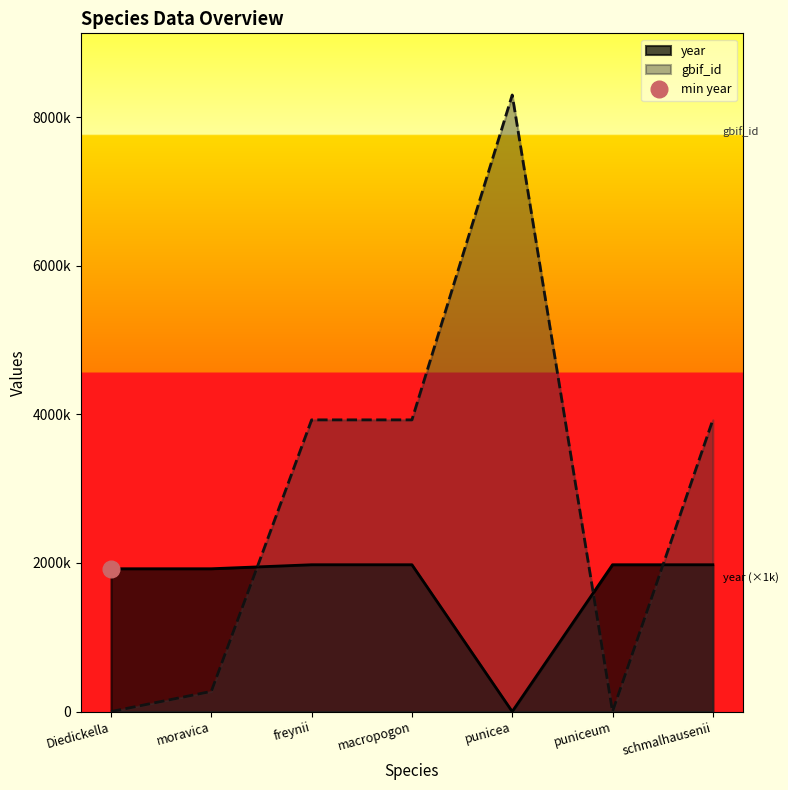

Reading left to right, extract all data points from this chart.

year: Diedickella=1922000	moravica=1922000	freynii=1976000	macropogon=1976000	punicea=0	puniceum=1976000	schmalhausenii=1976000
gbif_id: Diedickella=0	moravica=271645	freynii=3925613	macropogon=3925606	punicea=8297055	puniceum=0	schmalhausenii=3925591